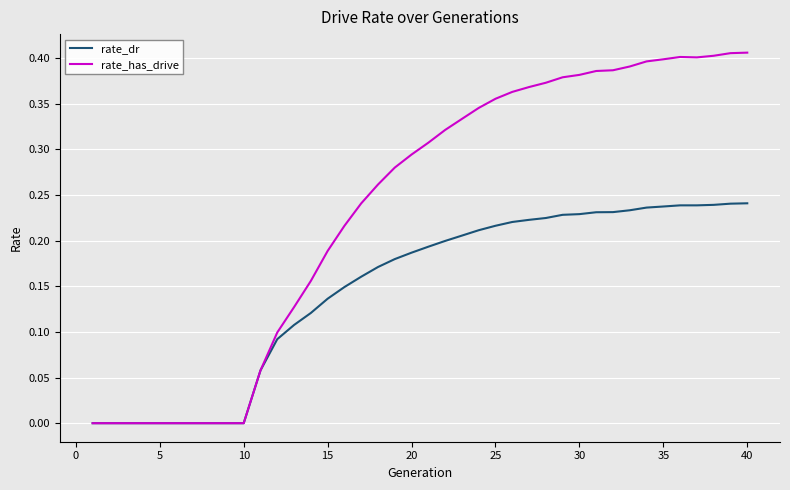

Rank the series by their average value, from lowest to highest.

rate_dr, rate_has_drive